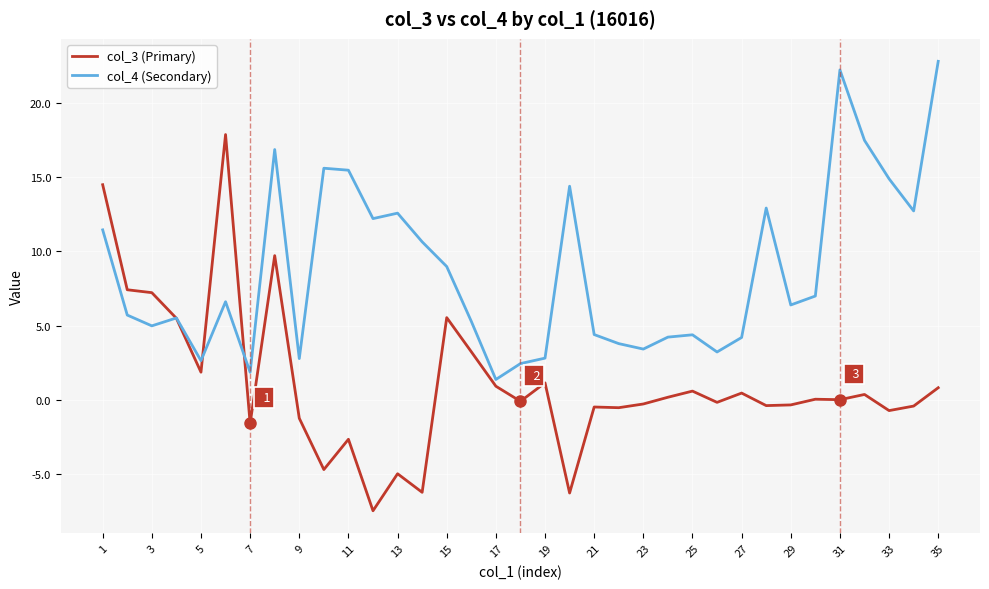

List the series in order of their overall mean, highest first.

col_4 (Secondary), col_3 (Primary)